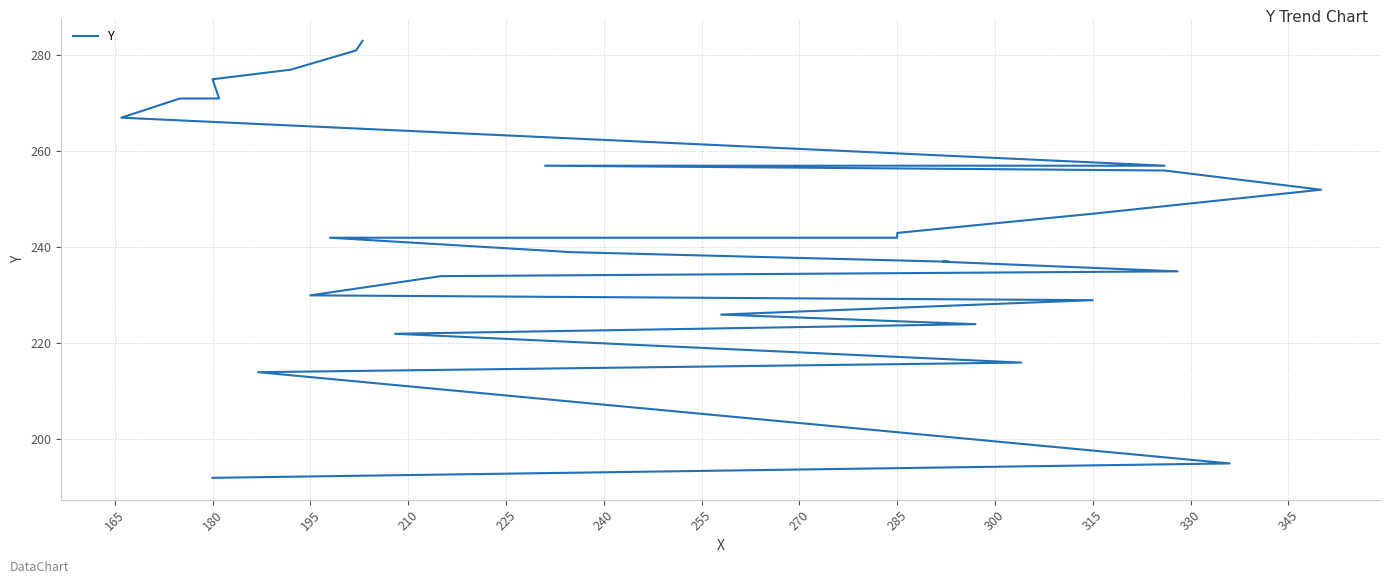

What is the difference between the maximum and minimum values?

91